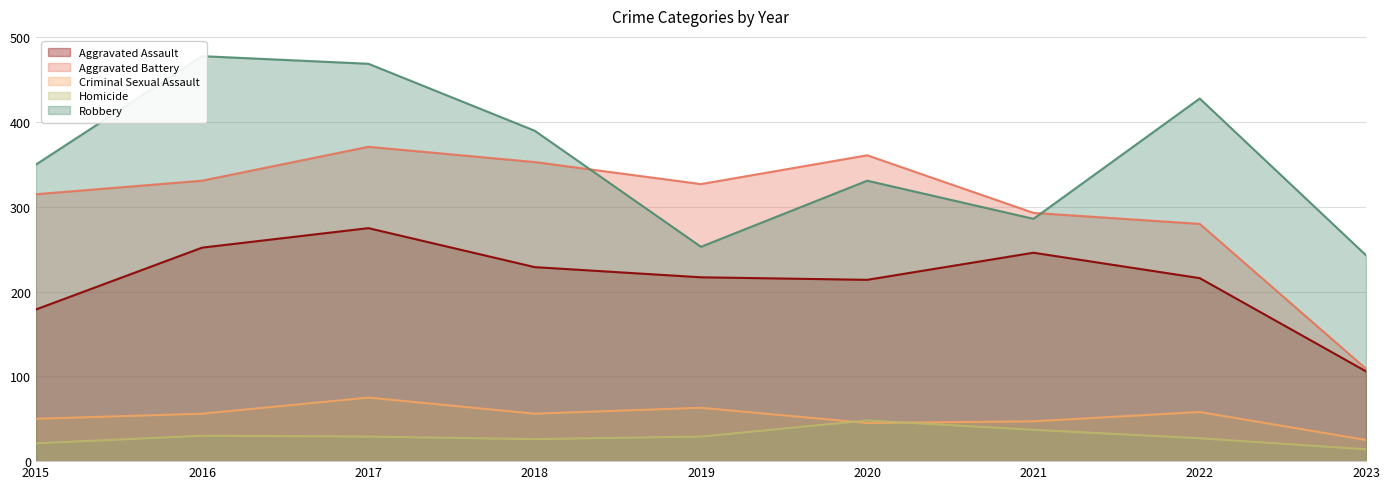

Rank the series at 2020 from lowest to highest value.

Criminal Sexual Assault, Homicide, Aggravated Assault, Robbery, Aggravated Battery